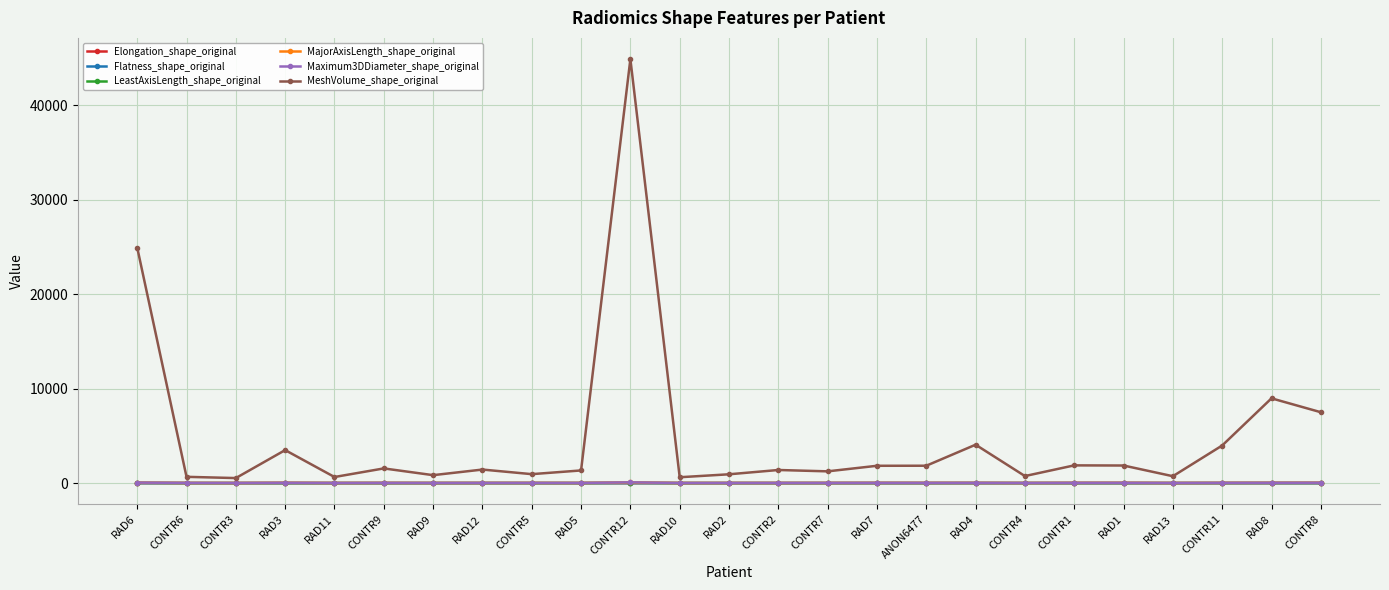

Does the chart display data point markers on the line(s)?

Yes